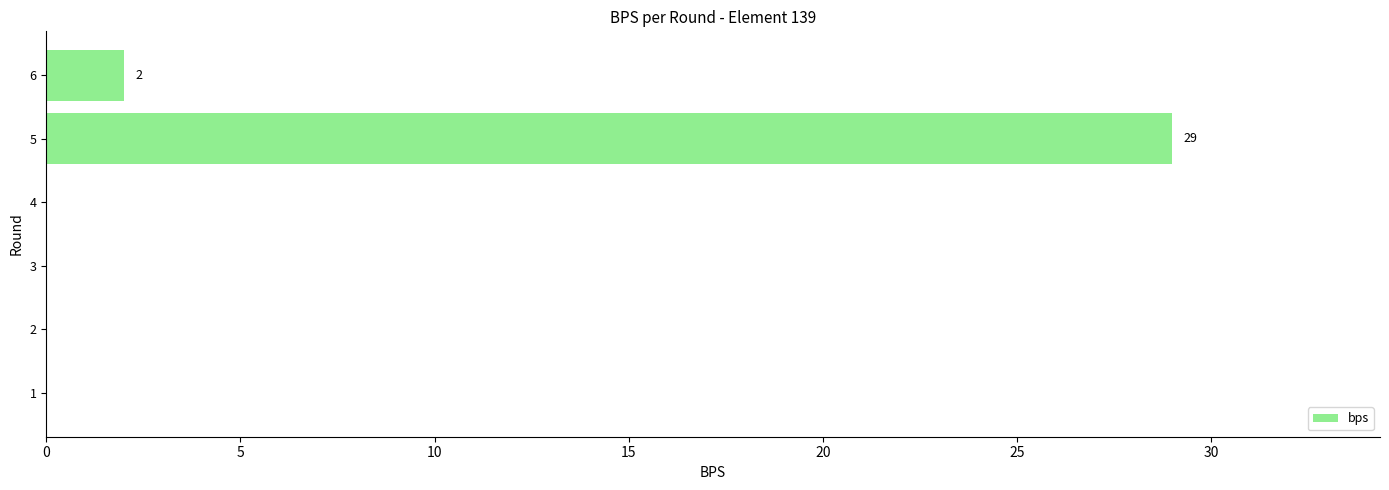

The chart shows a value of 0 at 3. True or false?

True